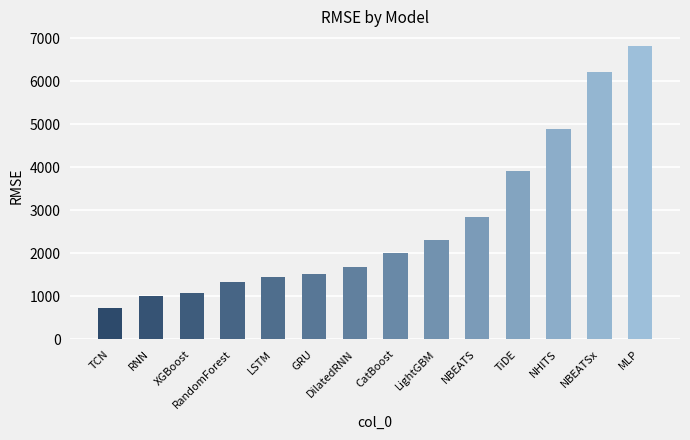

How many categories are shown in the chart?

14